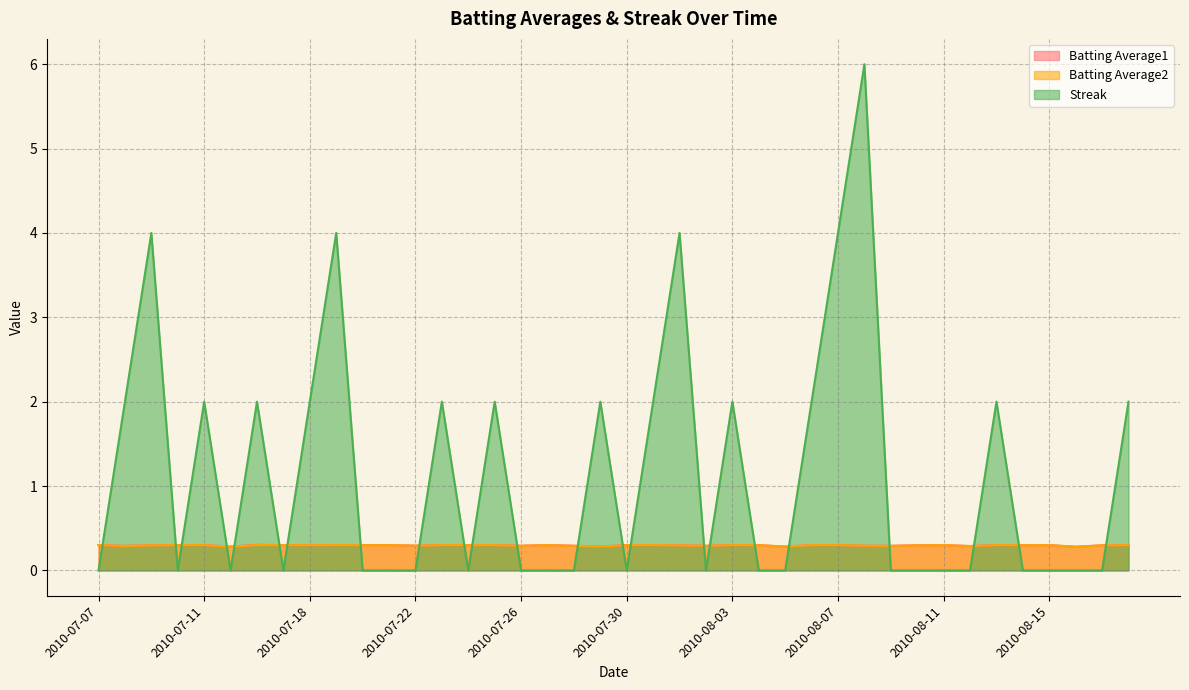

Is the value of Batting Average2 at 2010-07-27 greater than the value of Batting Average1 at 2010-07-23?

No